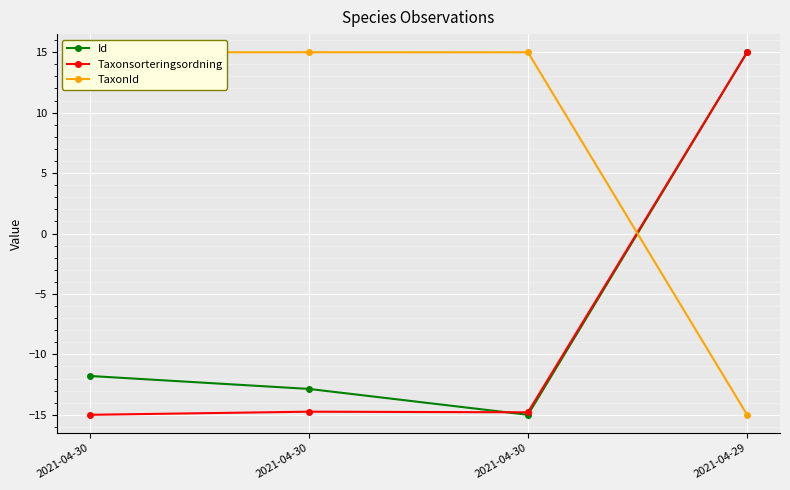

How many values in the TaxonId series are below 14?

1